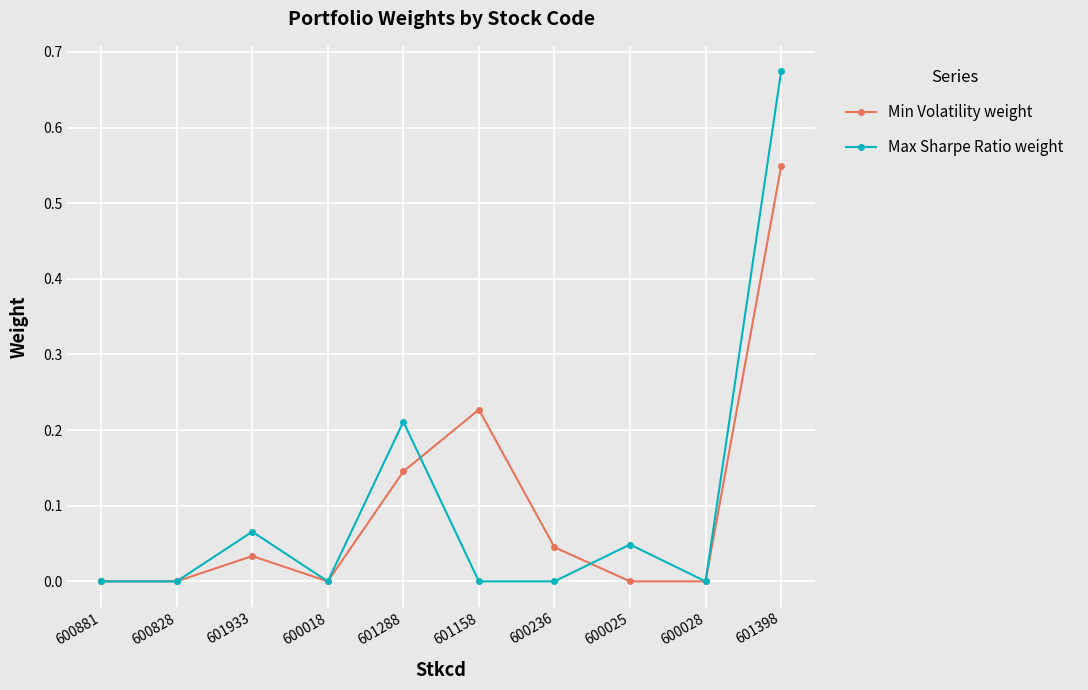

How many series are shown in this chart?

2